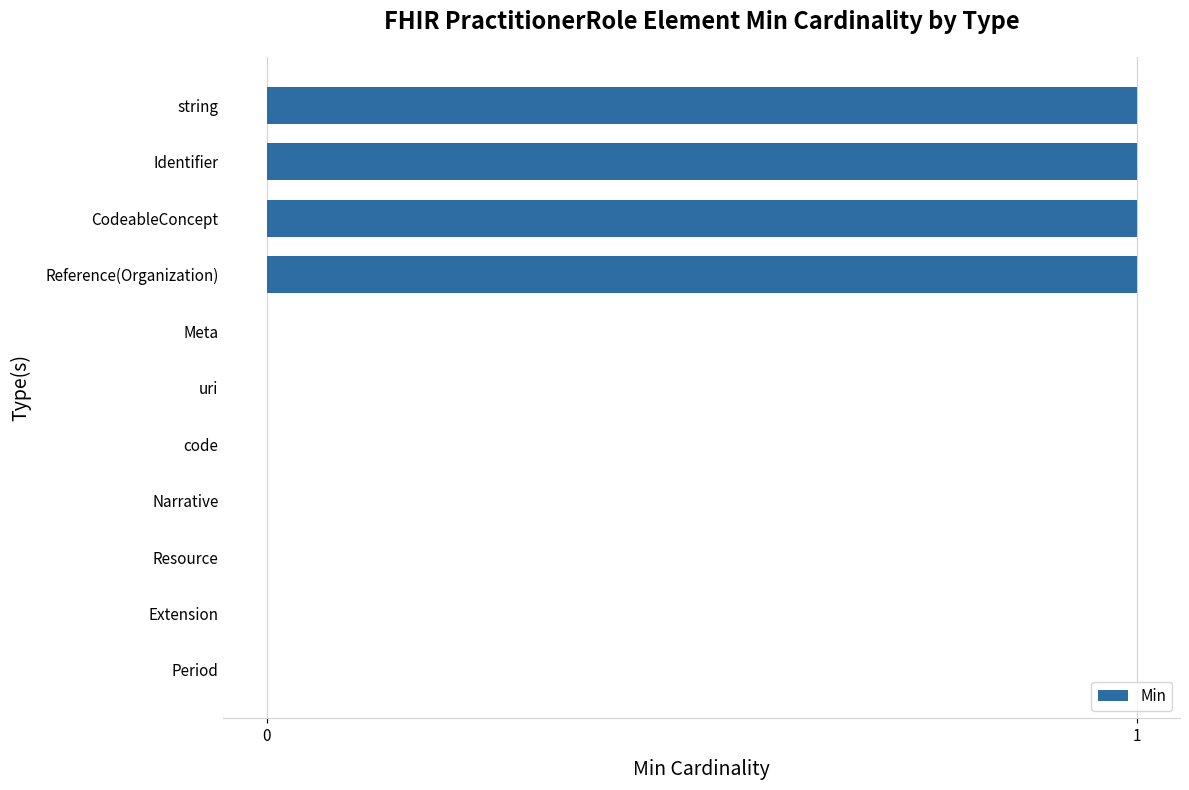

Is it true that the value at Meta is 0?

True